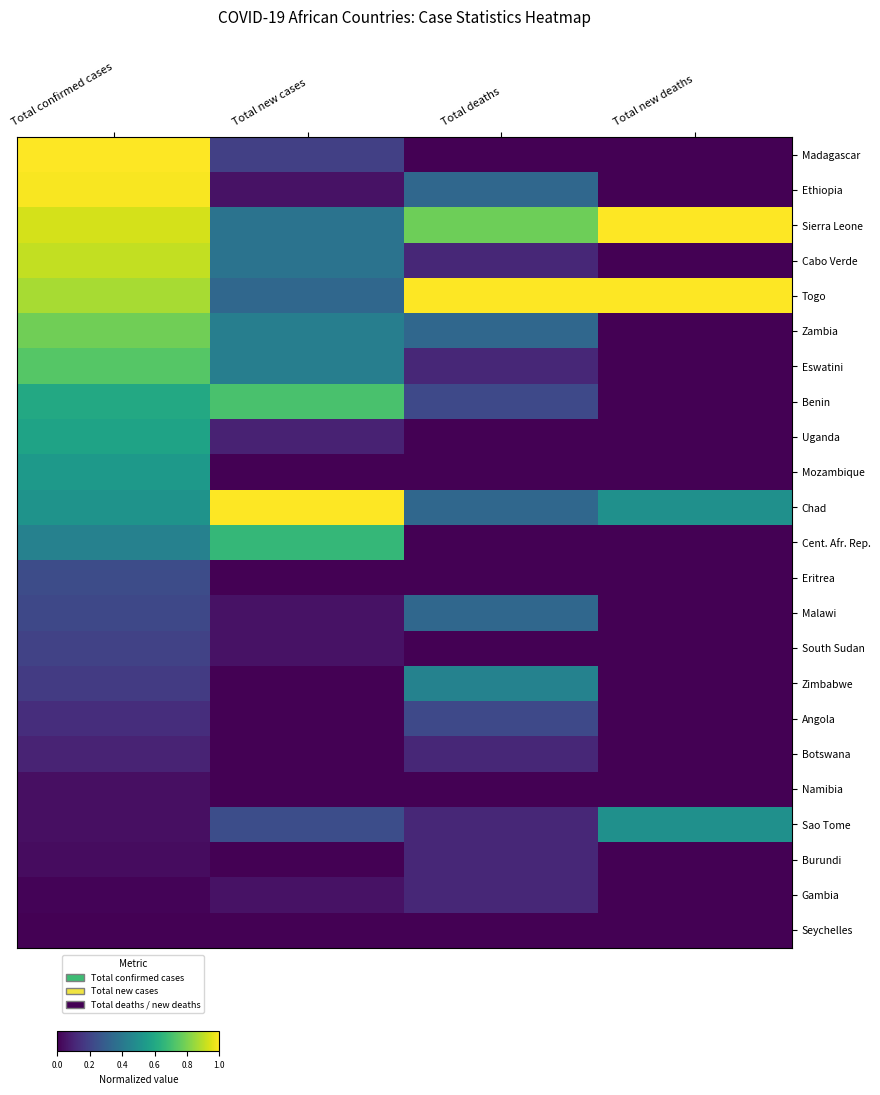

Between Total new cases and Total confirmed cases, which is larger?

Total confirmed cases